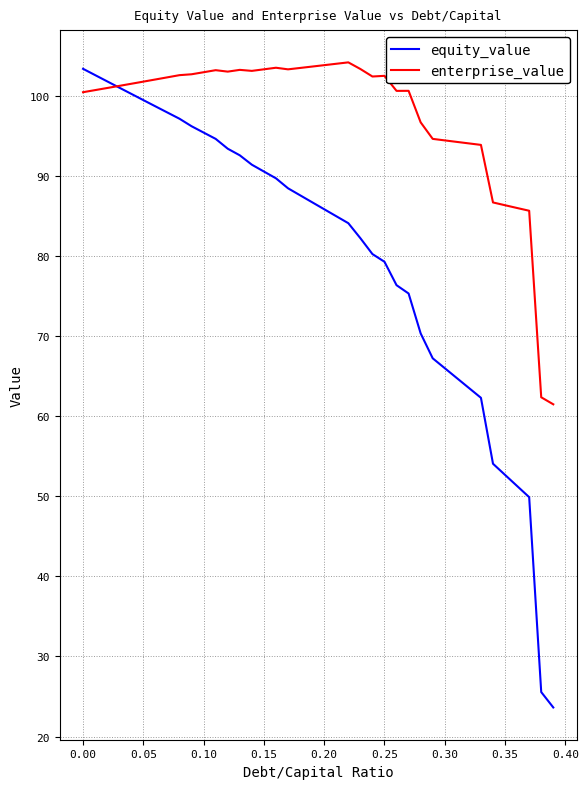

What is the maximum value shown in the chart?

104.1